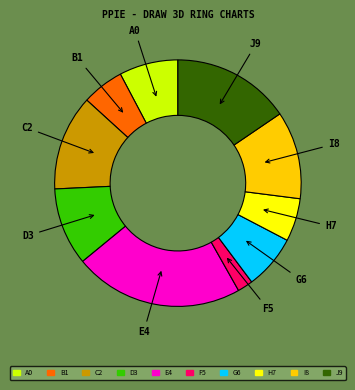

Does any single category account for the majority?

No